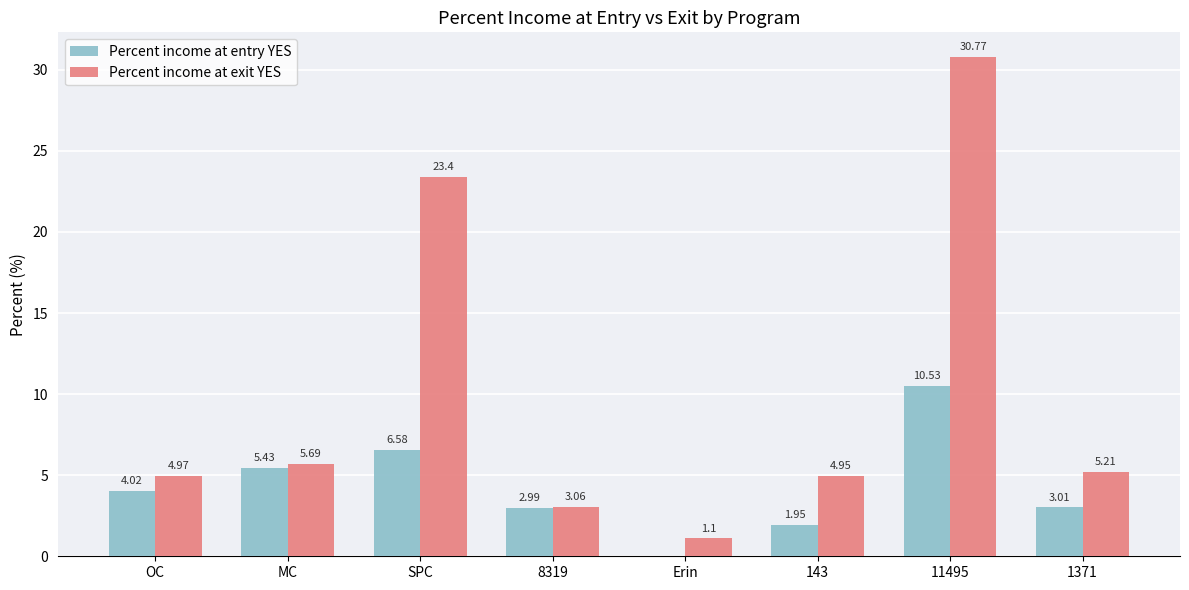

Between MC and SPC, which series saw the biggest shift?

Percent income at exit YES